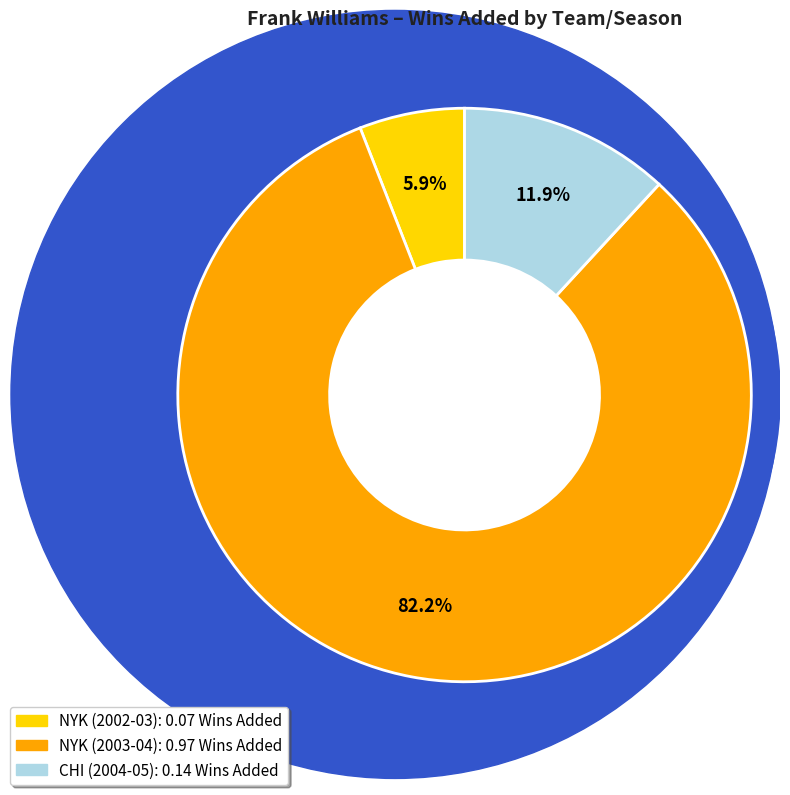

How much of the chart is everything except NYK (2003-04)?

17.8%